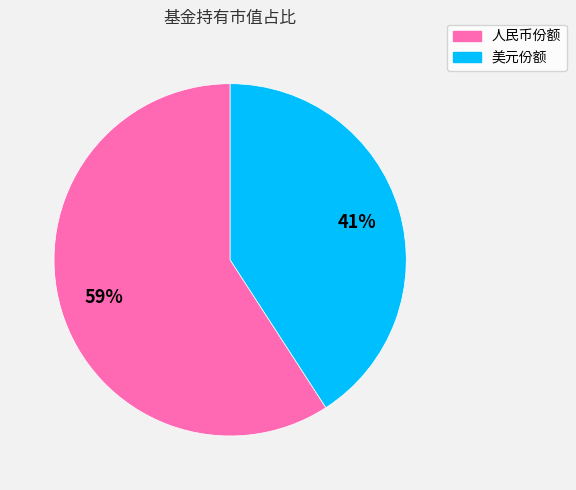

To the nearest percent, what is the difference between the largest and smallest slice percentages?

18%